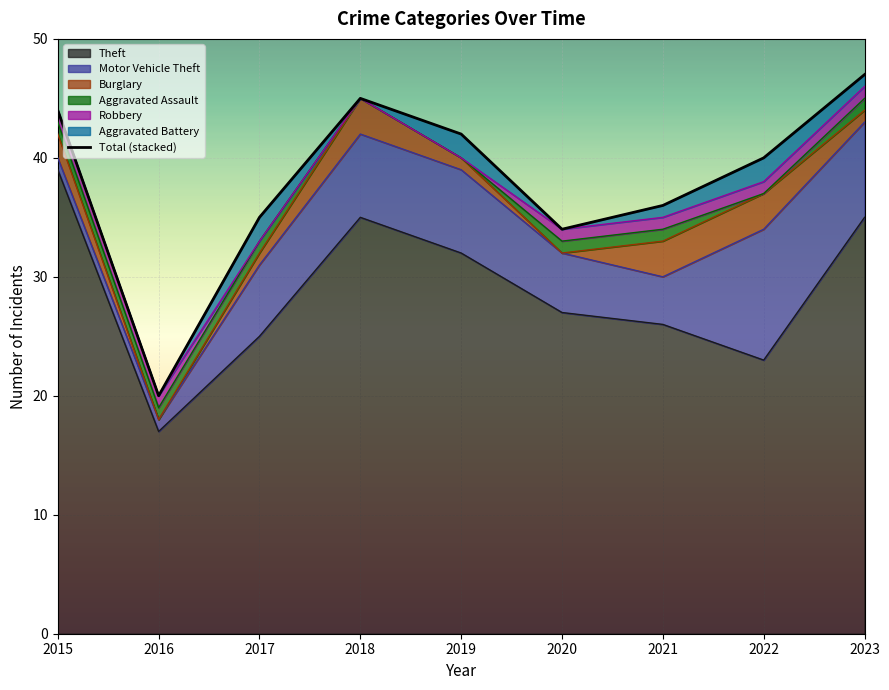

Reading left to right, list all the values displayed in this chart.

Theft: 39	17	25	35	32	27	26	23	35
Motor Vehicle Theft: 1	1	6	7	7	5	4	11	8
Burglary: 2	0	1	3	1	0	3	3	1
Aggravated Assault: 1	1	1	0	0	1	1	0	1
Robbery: 1	1	0	0	0	1	1	1	1
Aggravated Battery: 0	0	2	0	2	0	1	2	1